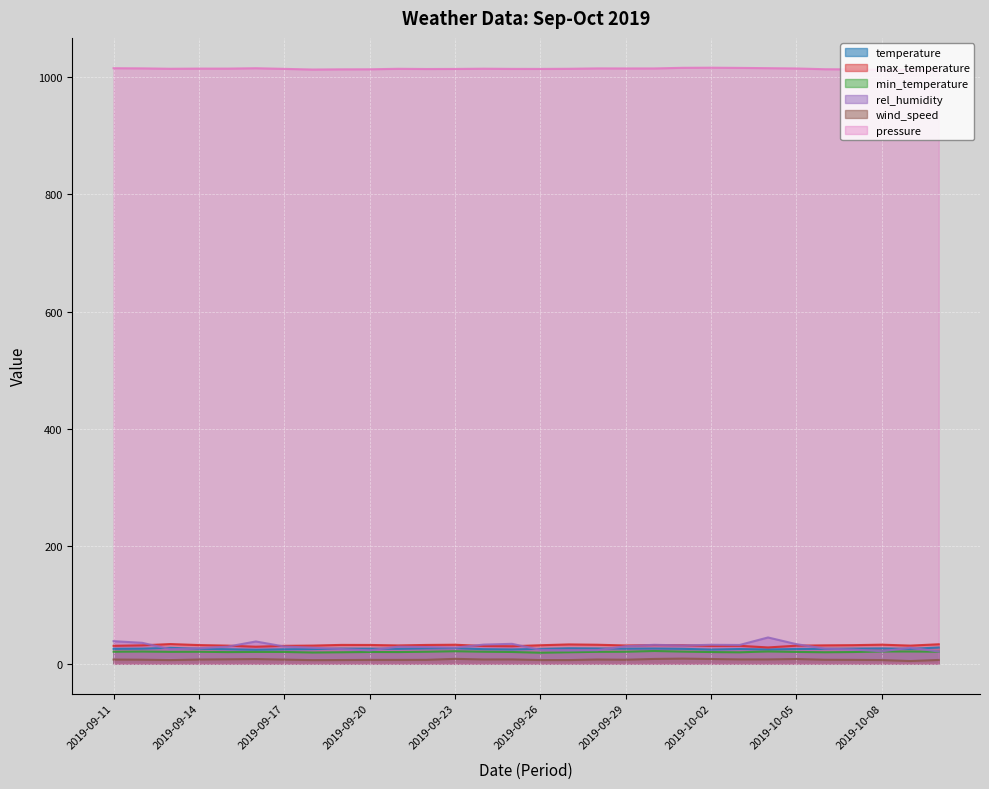

What are all the series names shown in the legend?

temperature, max_temperature, min_temperature, rel_humidity, wind_speed, pressure